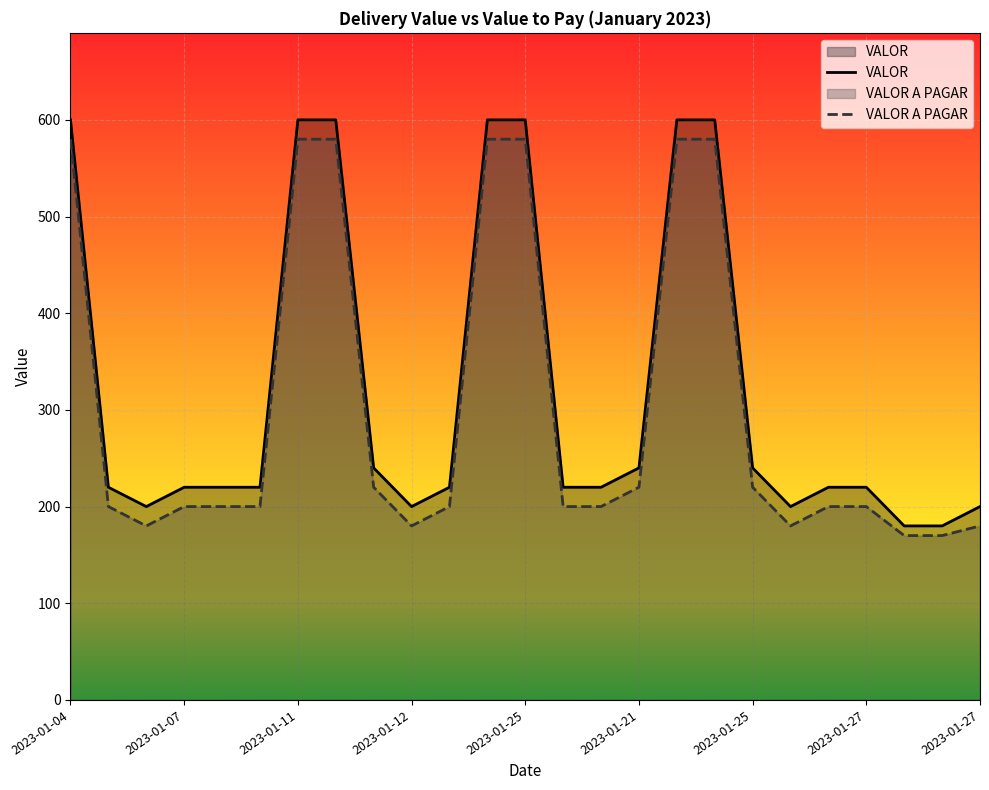

Rank the series at 2023-01-12 from lowest to highest value.

VALOR A PAGAR, VALOR